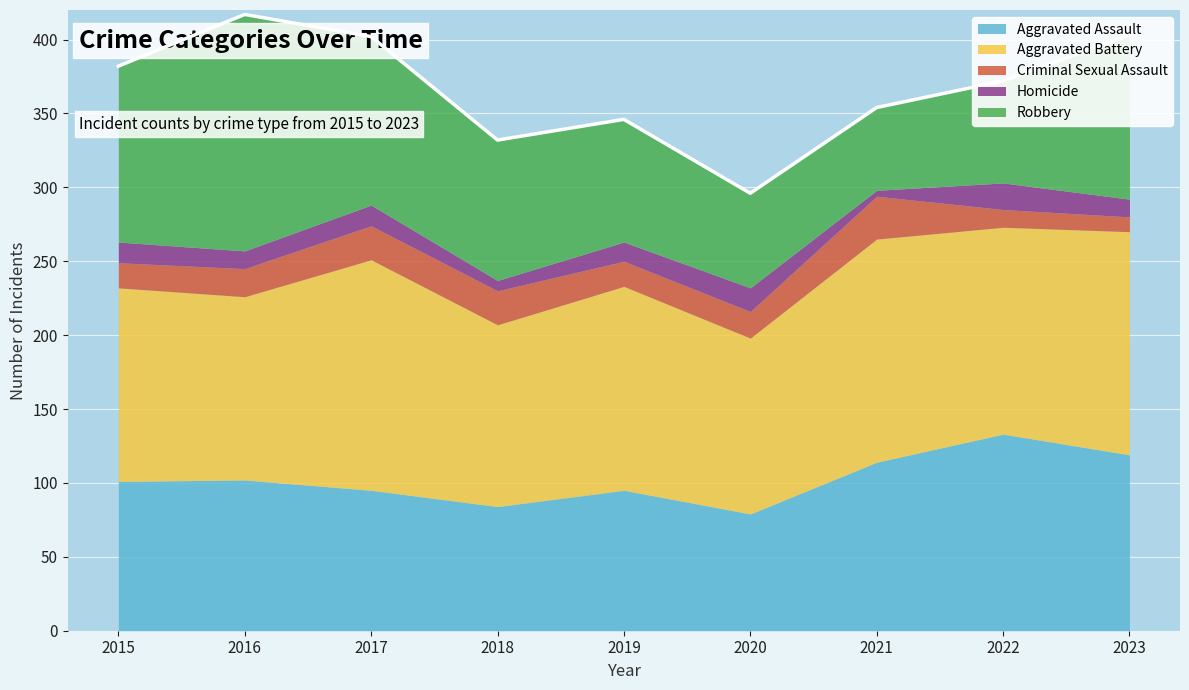

How many data points does each series have?

9